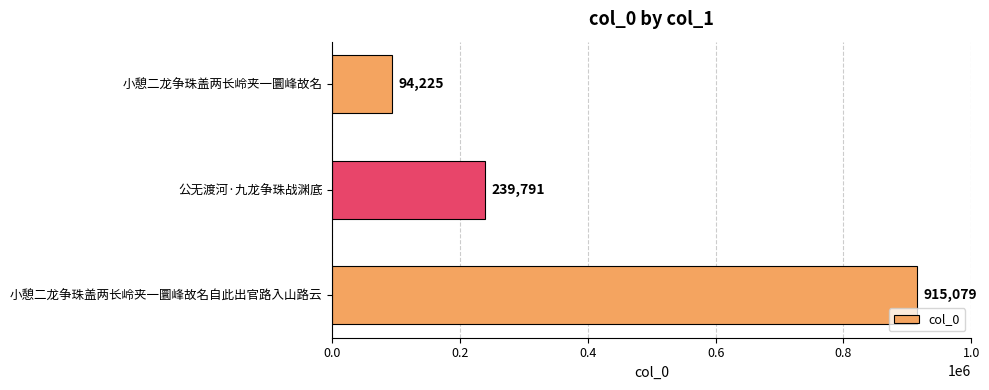

True or false: the data shows 158162 at 小憩二龙争珠盖两长岭夹一圜峰故名.

False